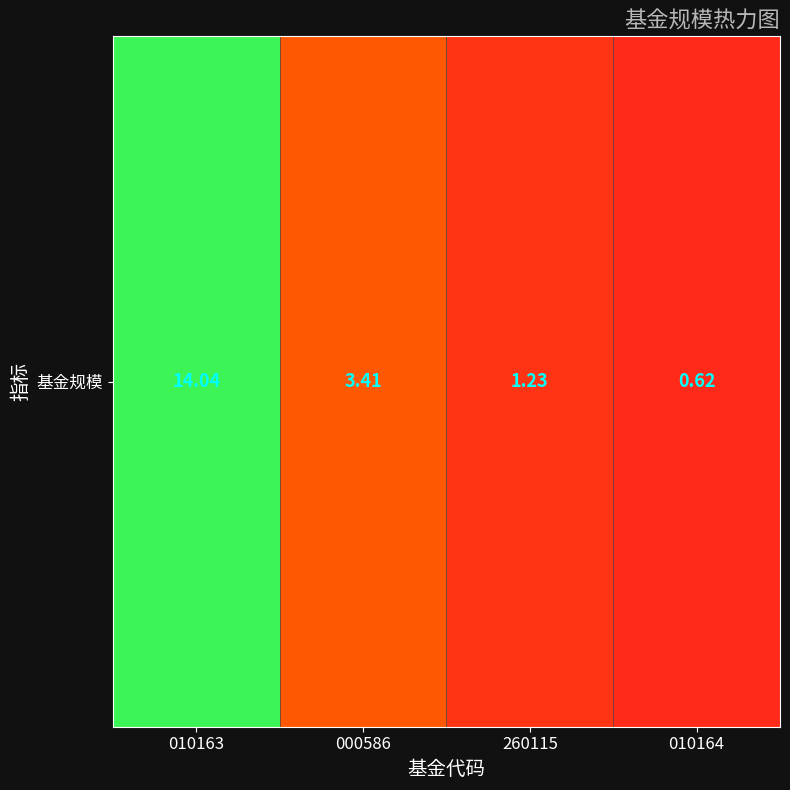

List the labels in order of value, largest first.

010163, 000586, 260115, 010164